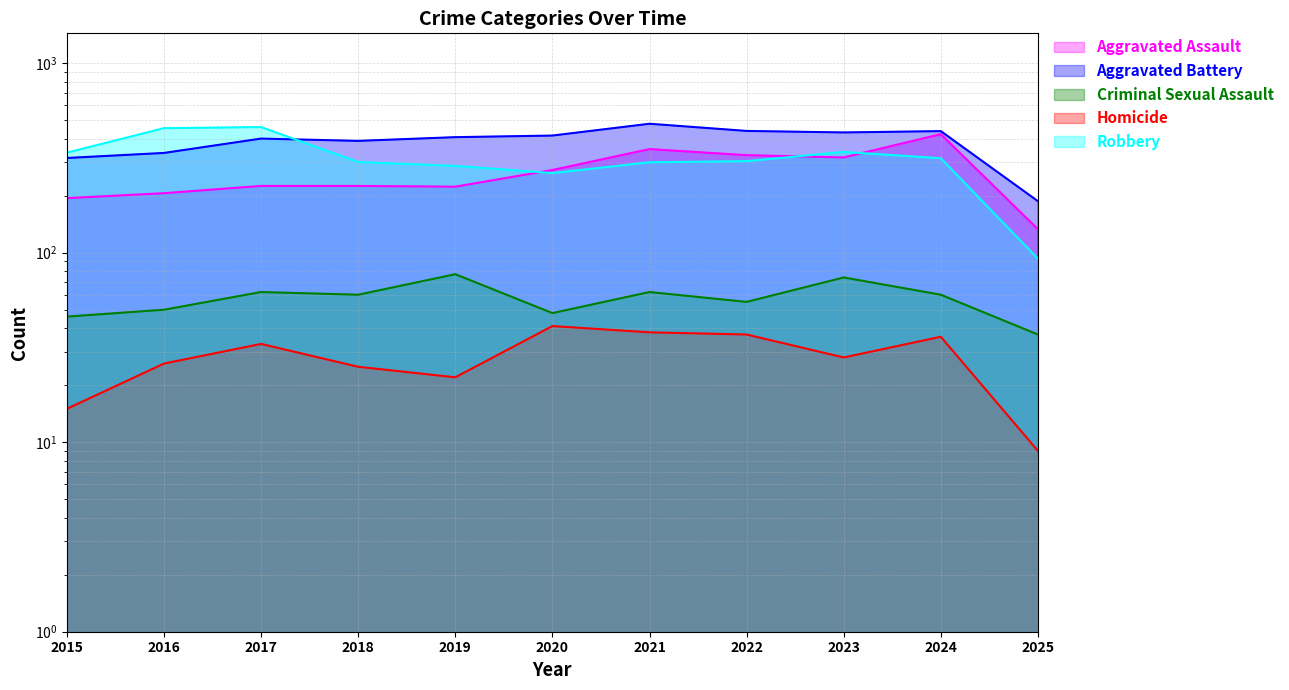

How many lines are shown in the chart?

5